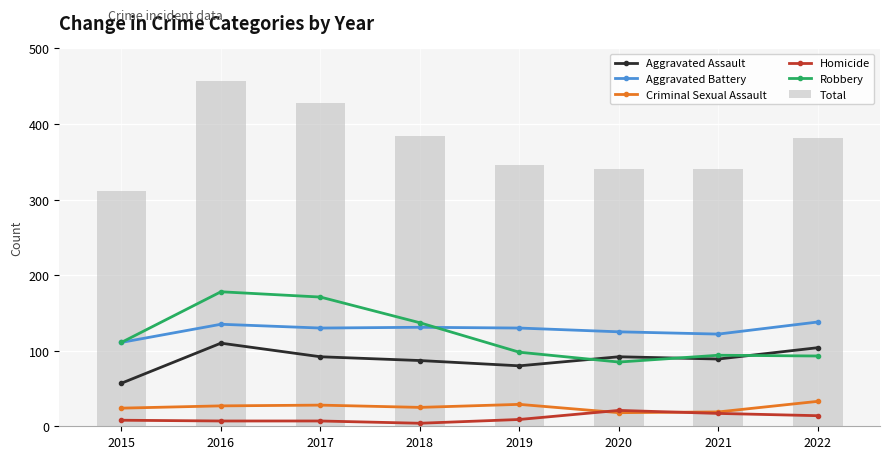

List the labels in order of Homicide value, largest first.

2020, 2021, 2022, 2019, 2015, 2016, 2017, 2018